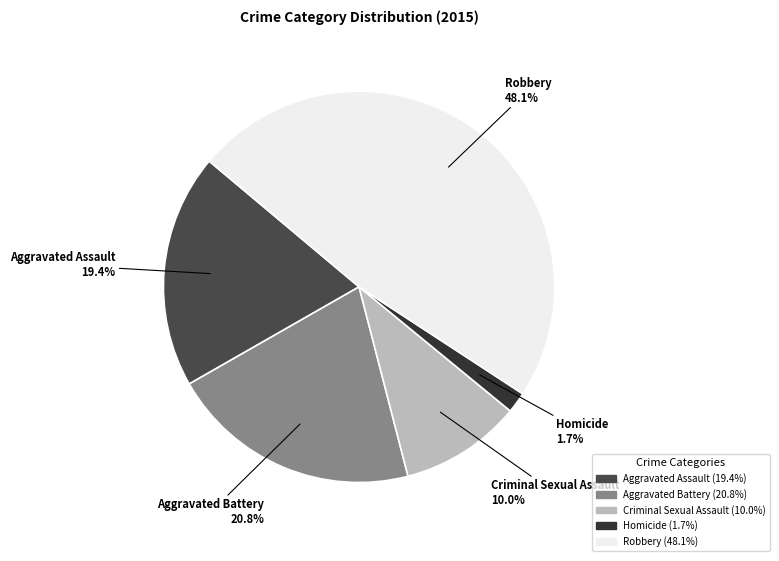

What percentage is the Homicide slice, to the nearest percent?

2%